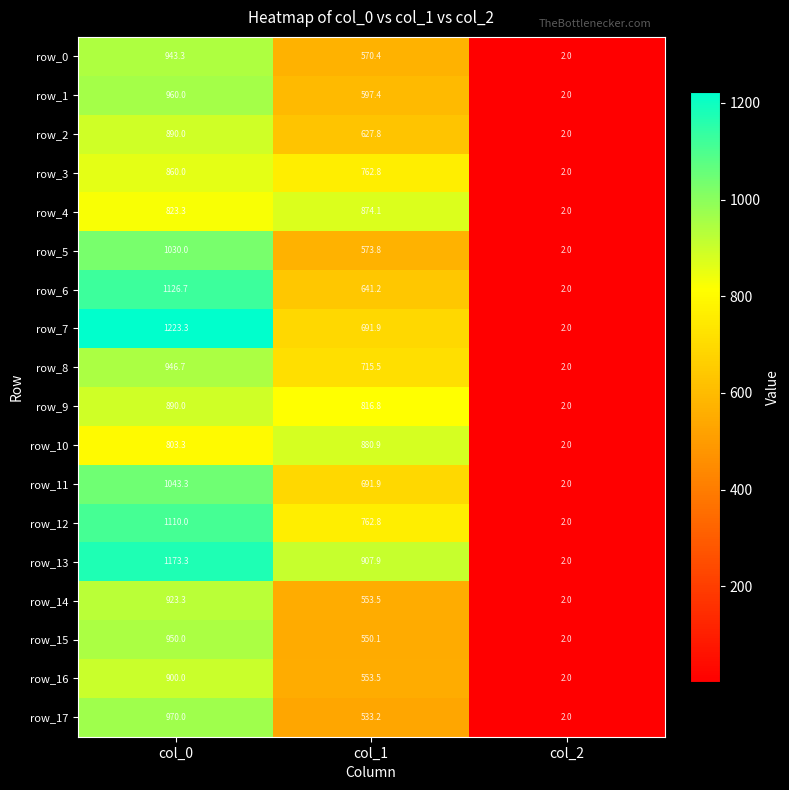

What is the approximate value of row_8 at col_1?

715.5